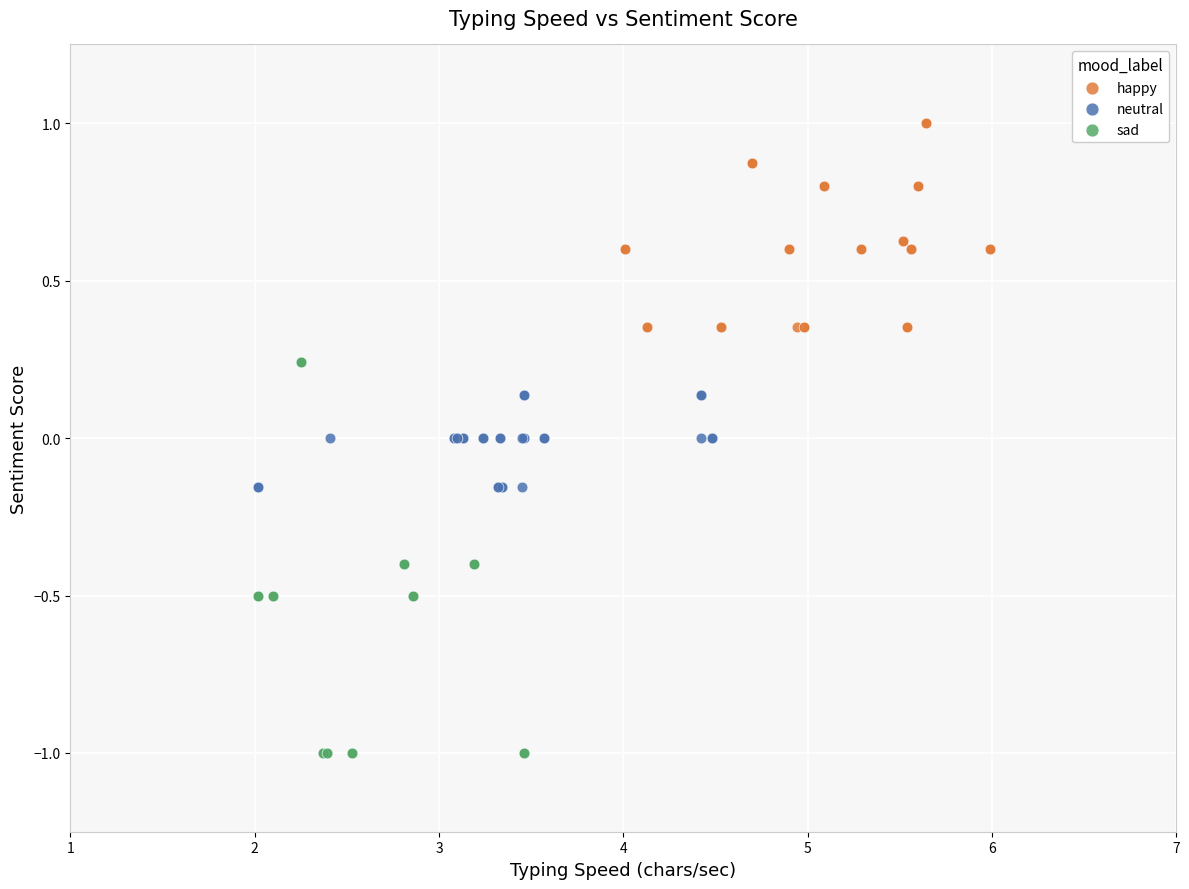

Which series has the widest spread of Y values?

sad